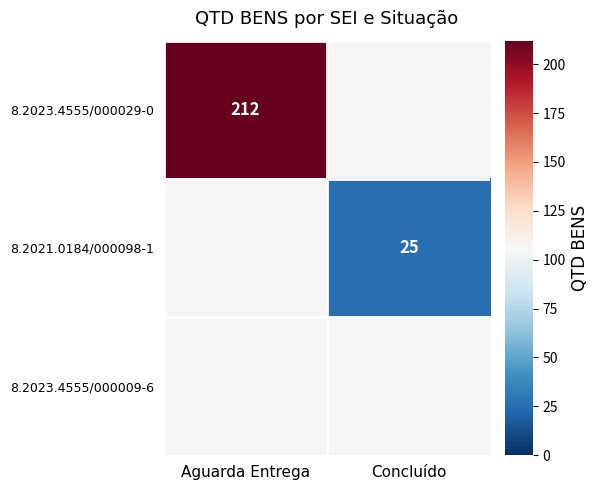

Is it true that 8.2023.4555/000029-0 equals 118 at Aguarda Entrega?

False